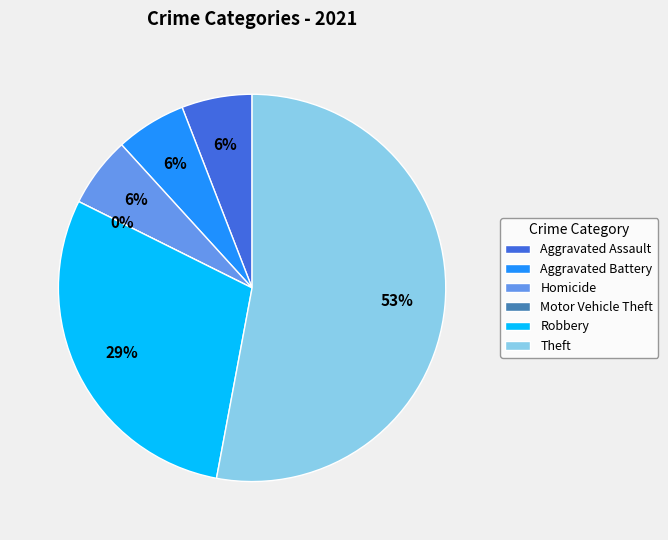

Is it true that Aggravated Battery is 6% of the pie?

True